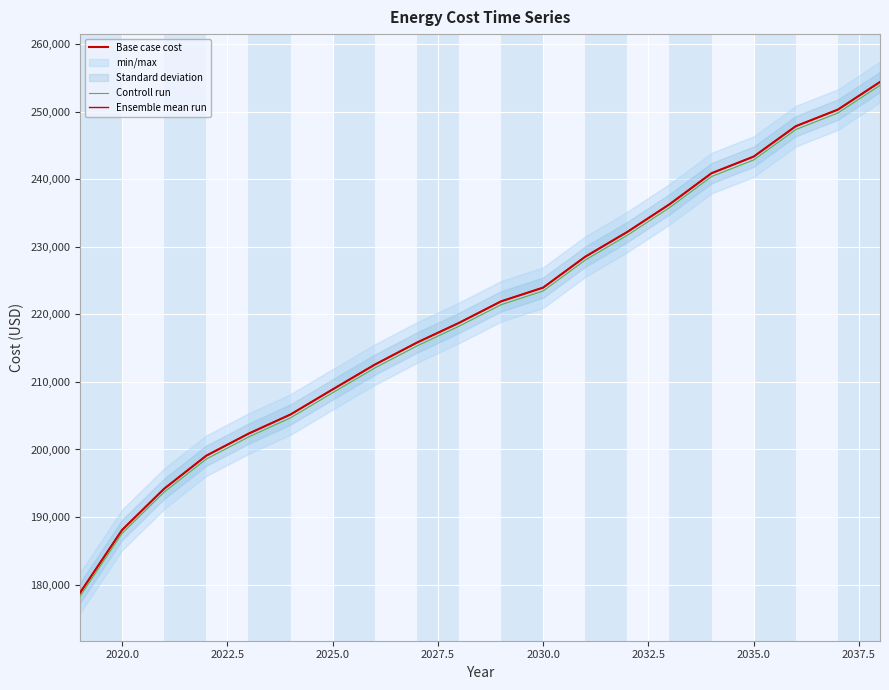

The value of Ensemble mean run at 2030.0 is 281848.8. True or false?

False